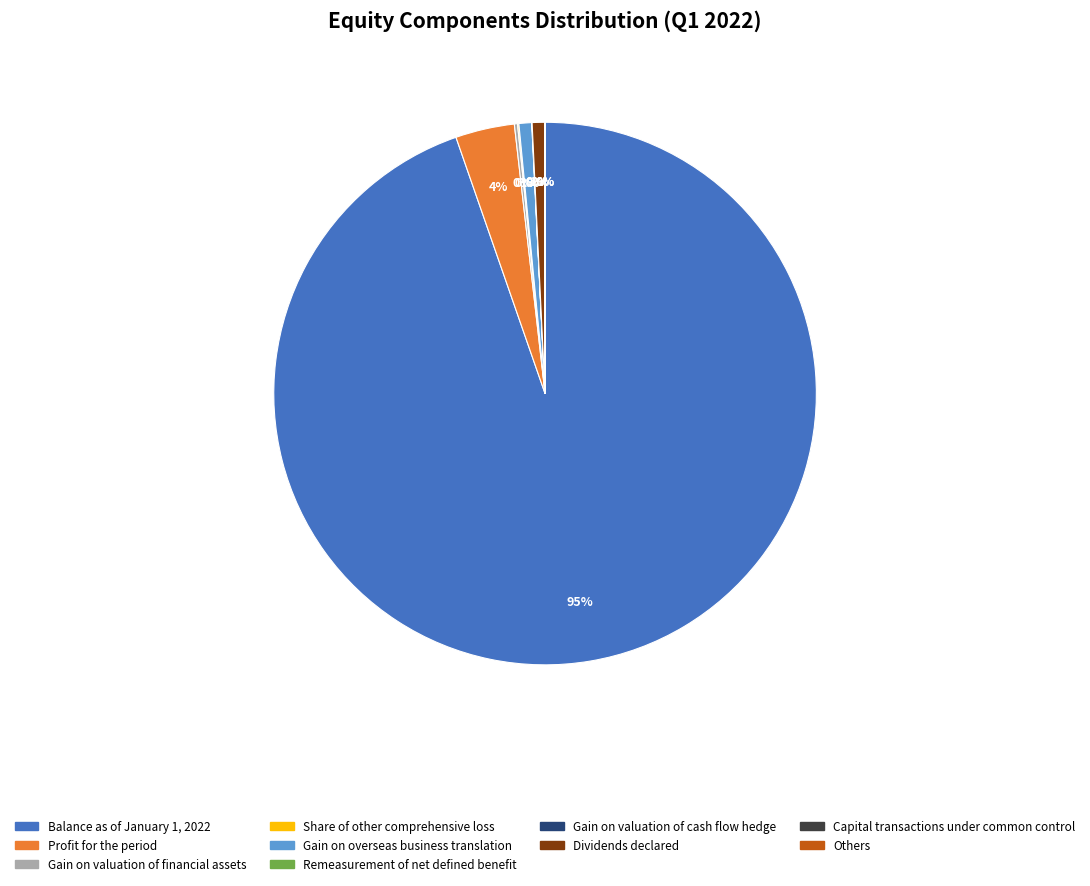

Is there a majority slice in this chart?

Yes